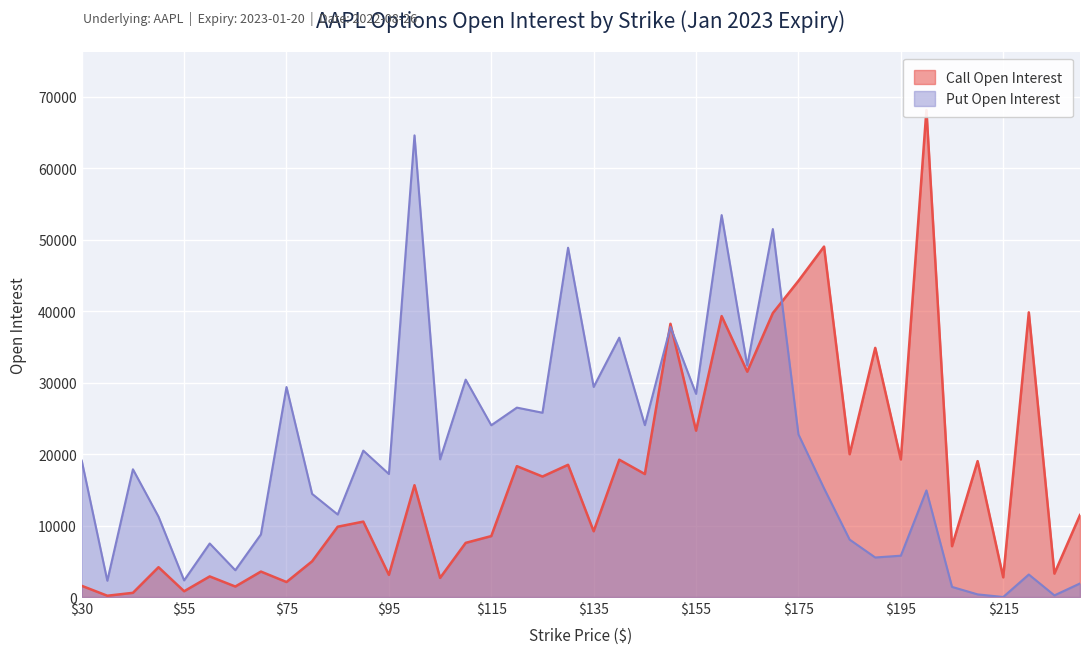

What is the total value across all series at 165?

63932